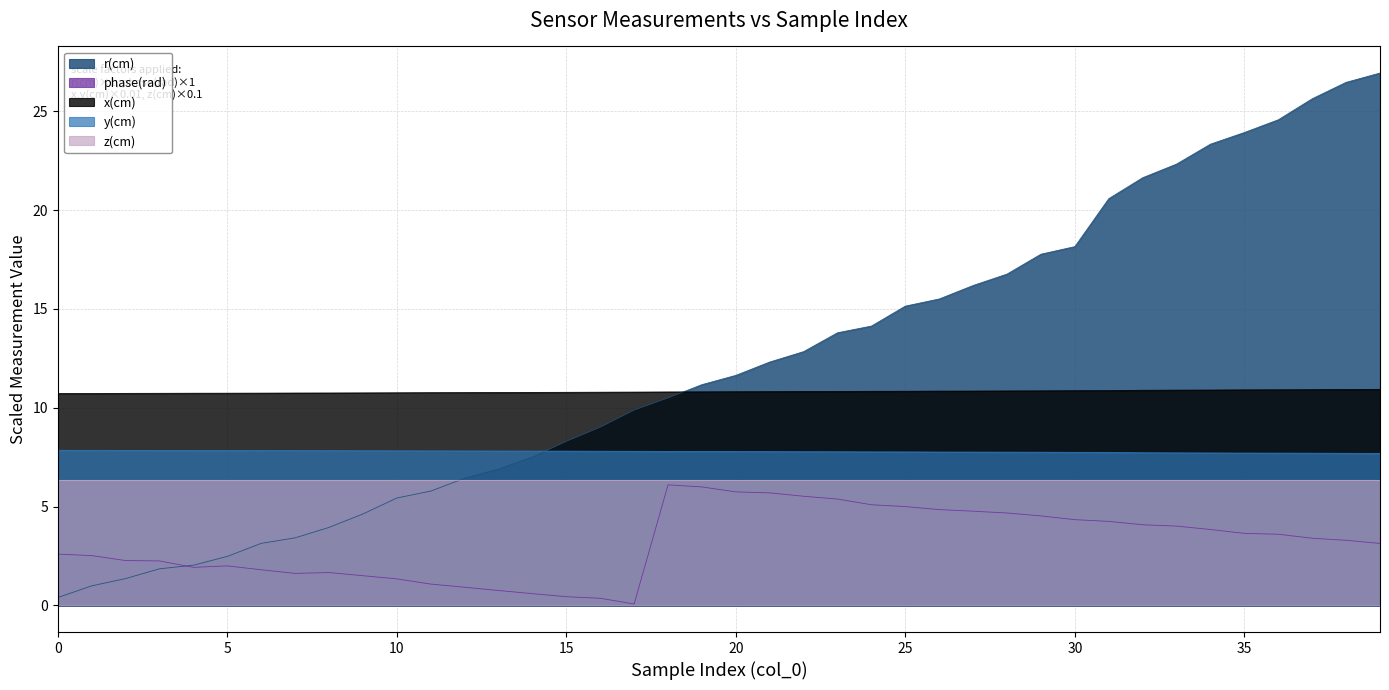

Which series has the largest range (max minus min)?

r(cm)